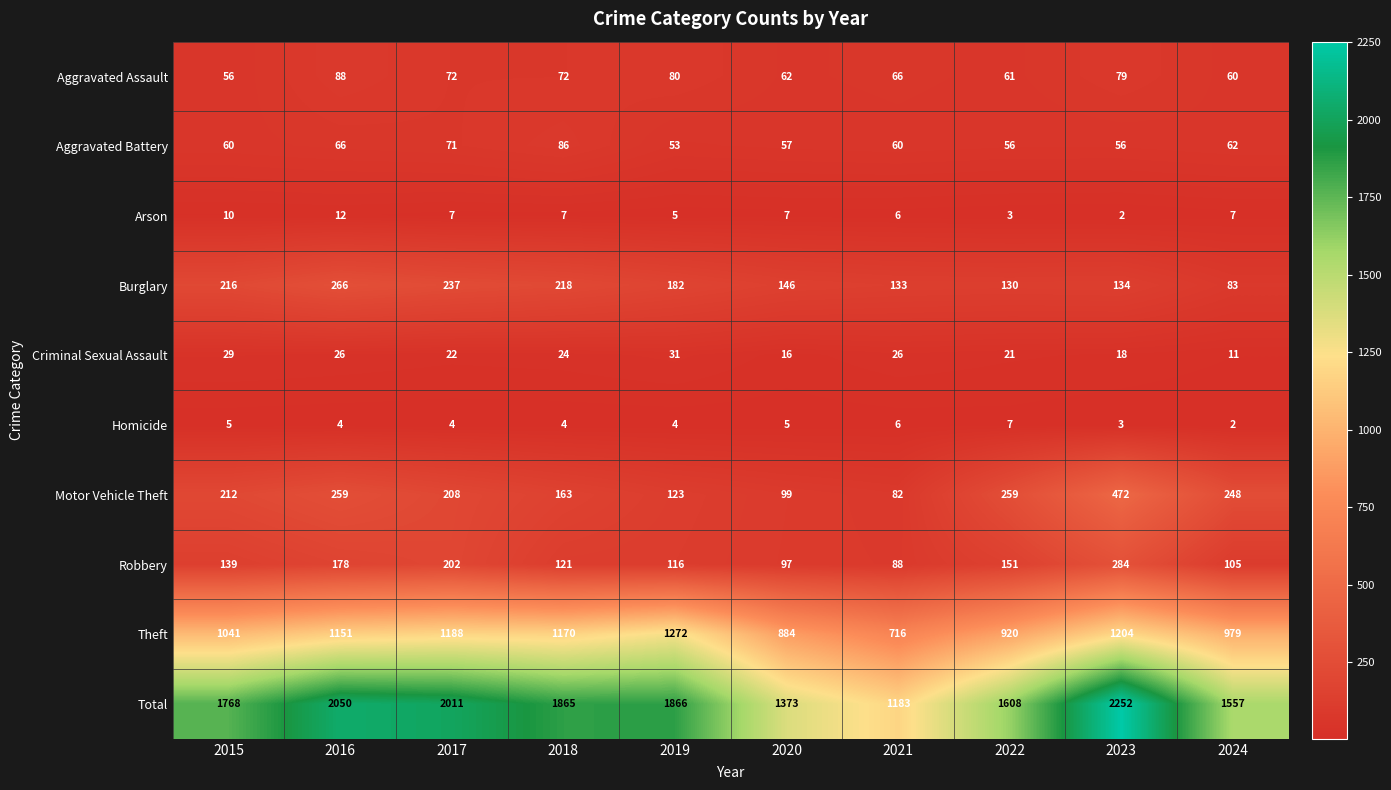

Read the Criminal Sexual Assault value at 2021, to the nearest 5.

25